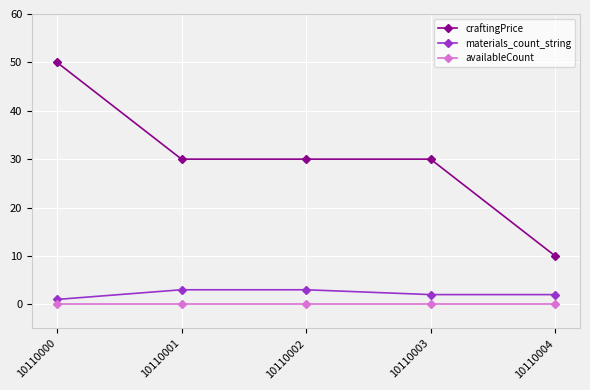

True or false: craftingPrice and availableCount cross at least once.

False